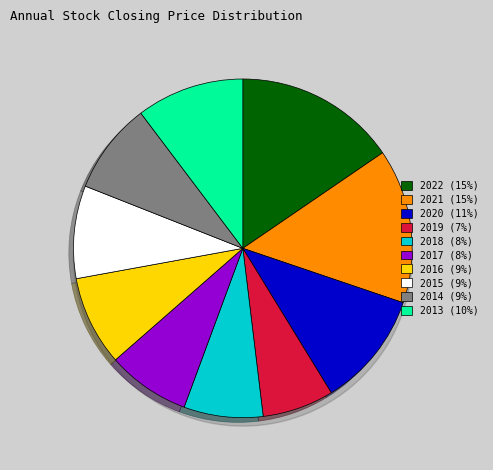

True or false: 2020 accounts for 2% of the total.

False